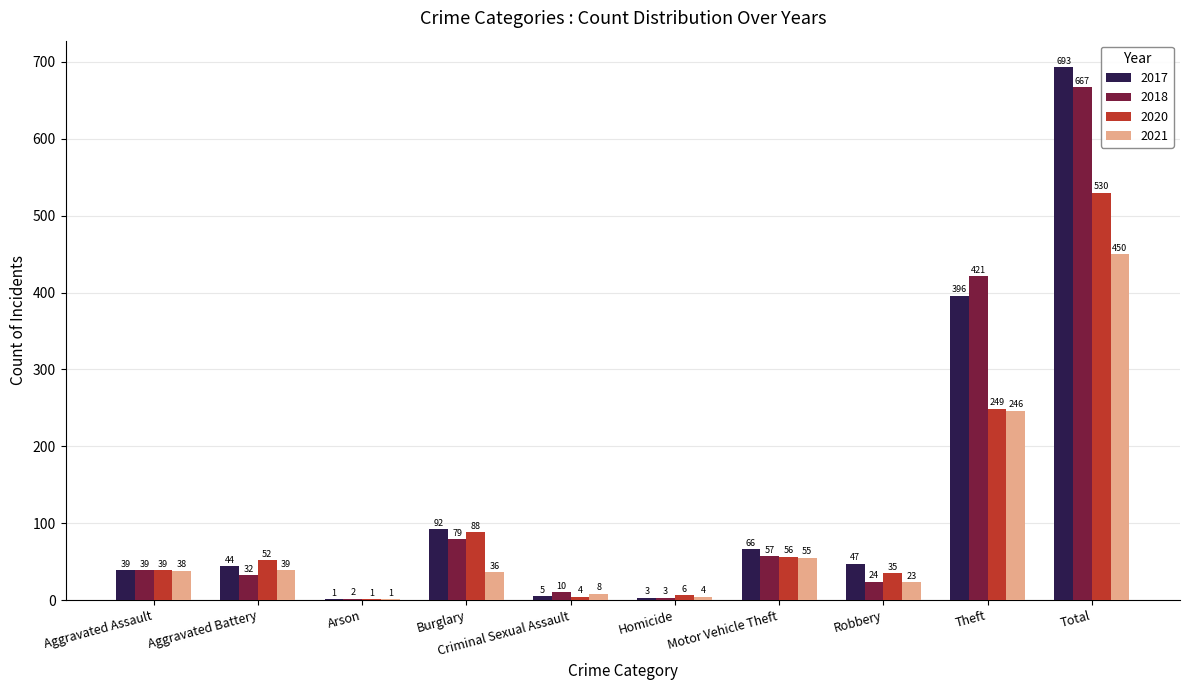

Reading right to left, extract all data points from this chart.

2017: 693	396	47	66	3	5	92	1	44	39
2018: 667	421	24	57	3	10	79	2	32	39
2020: 530	249	35	56	6	4	88	1	52	39
2021: 450	246	23	55	4	8	36	1	39	38